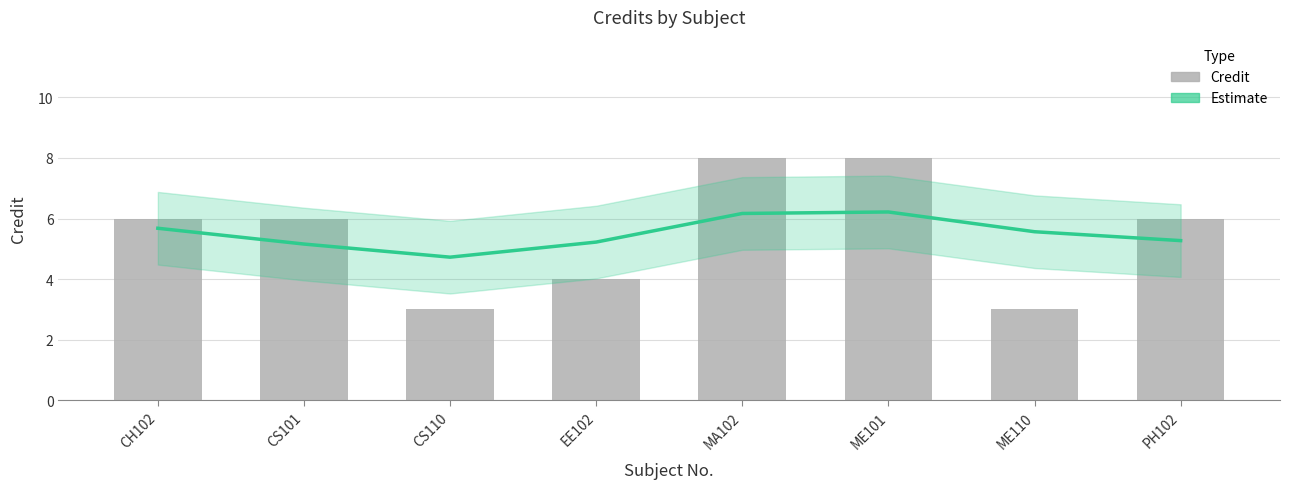

What is the label of the 6th bar from the left?

ME101